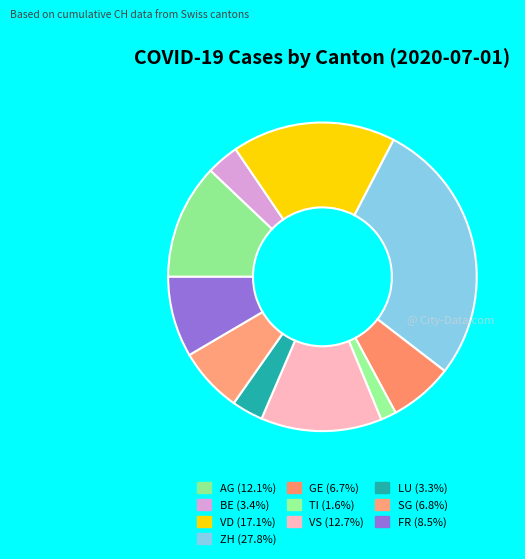

To the nearest percent, what is the difference between the largest and smallest slice percentages?

26%